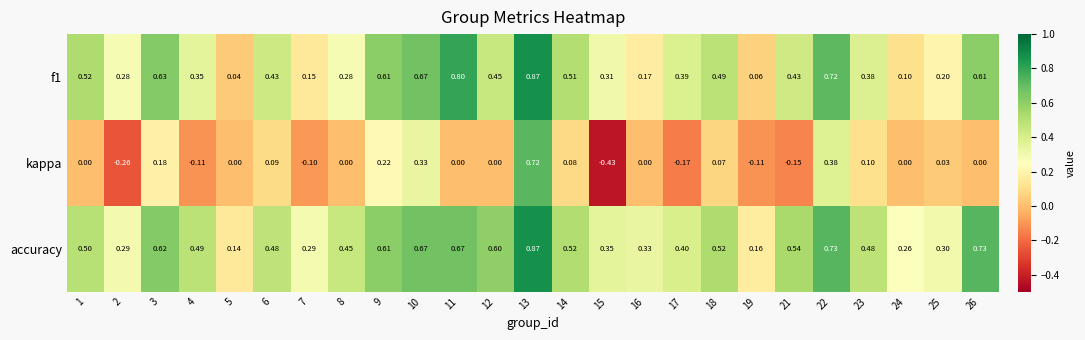

Which series has the largest total across all categories?

accuracy